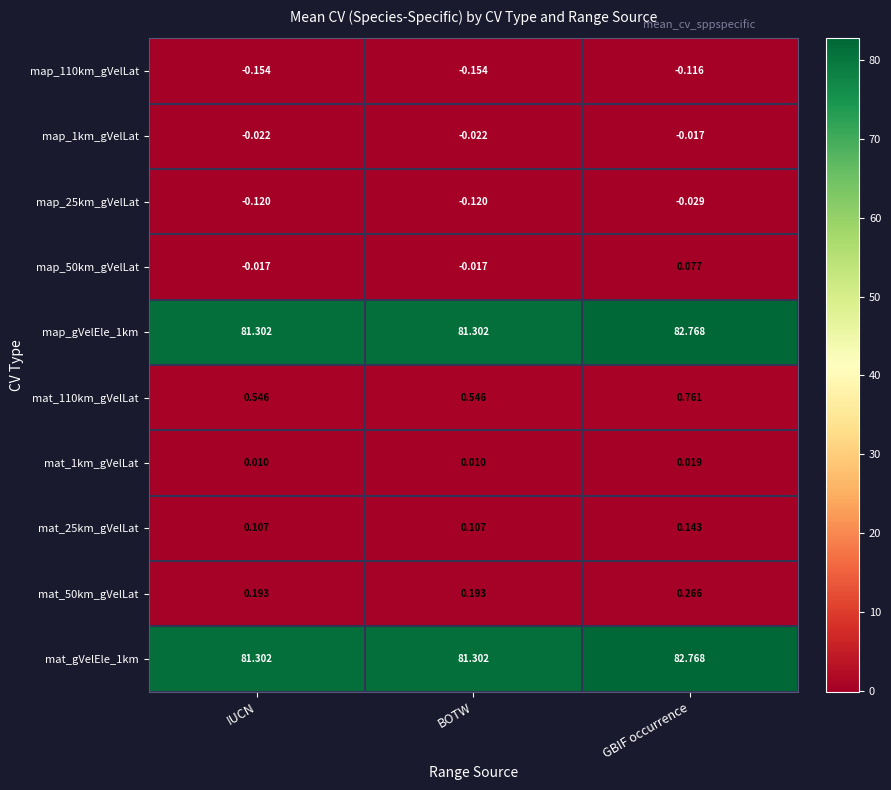

How many categories are shown in the chart?

3